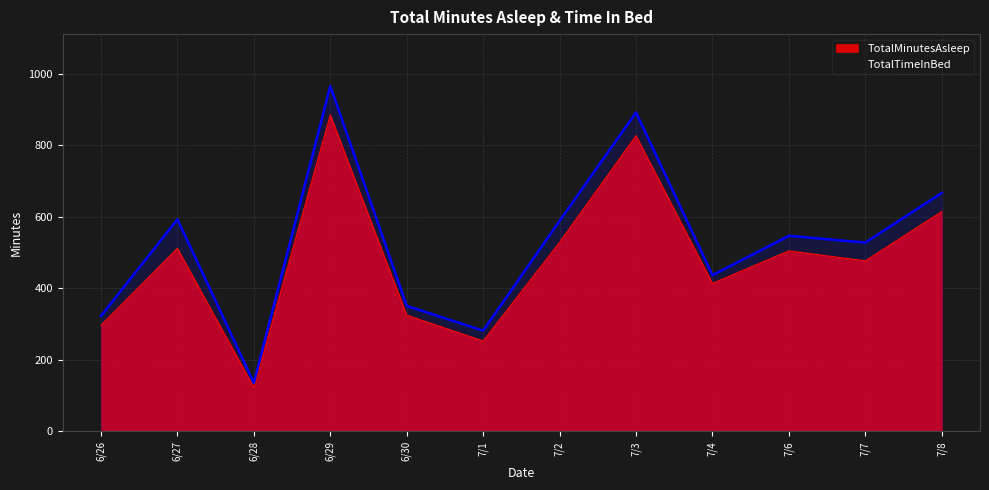

True or false: TotalMinutesAsleep and TotalTimeInBed intersect in this chart.

False